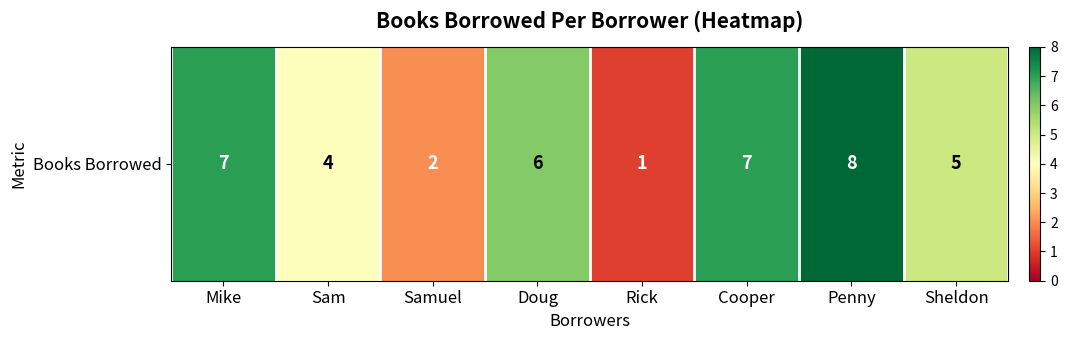

Count the values in the range 4 to 7.

5